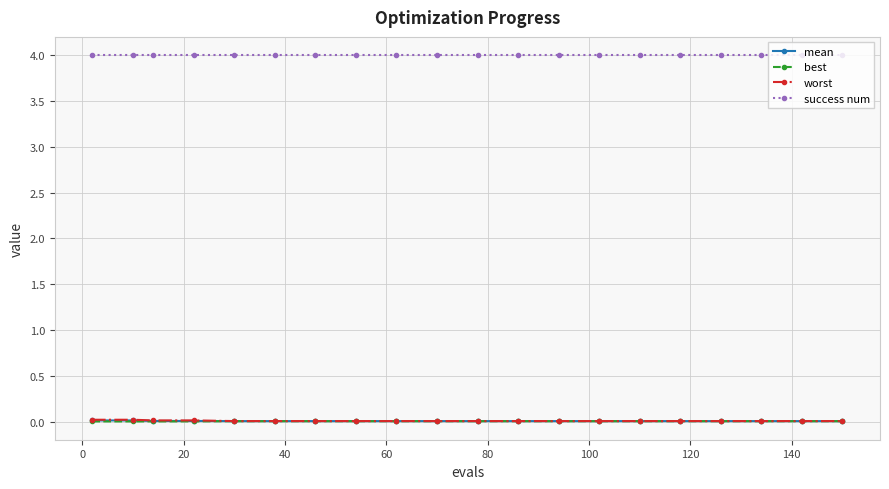

What is the average value of the success num series?

4.0